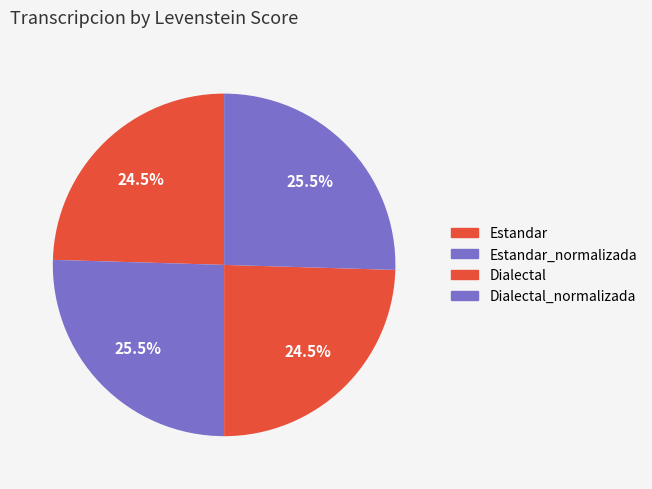

The Estandar_normalizada slice represents 25% of the pie. True or false?

True